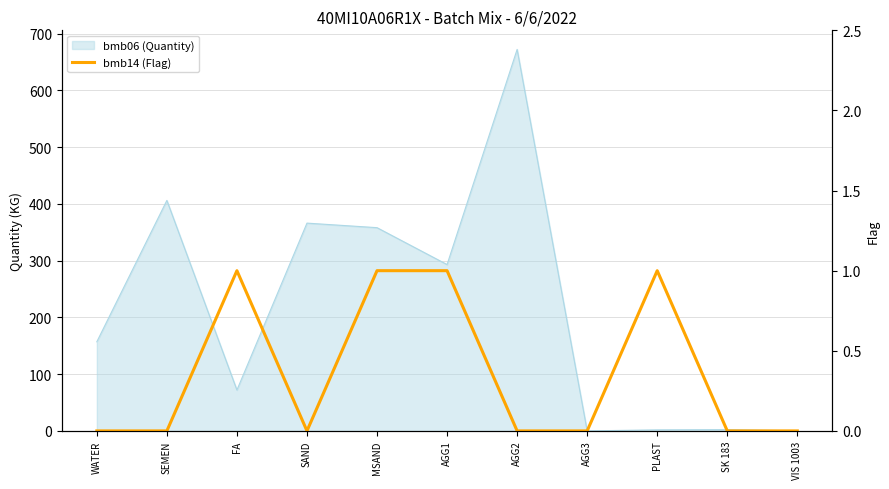

The value at VIS 1003 is 0. True or false?

True